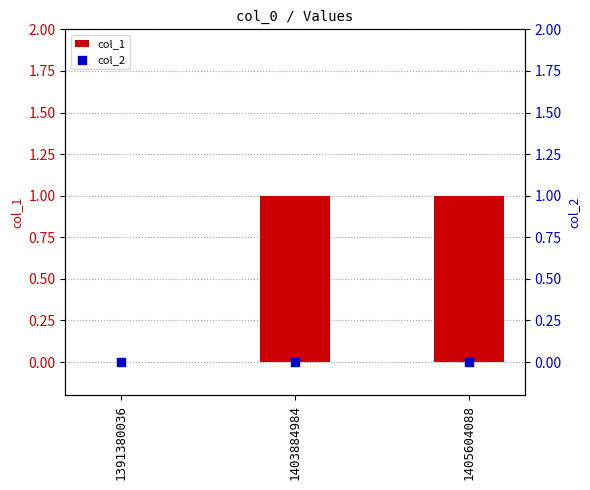

What are all the series names shown in the legend?

col_1, col_2